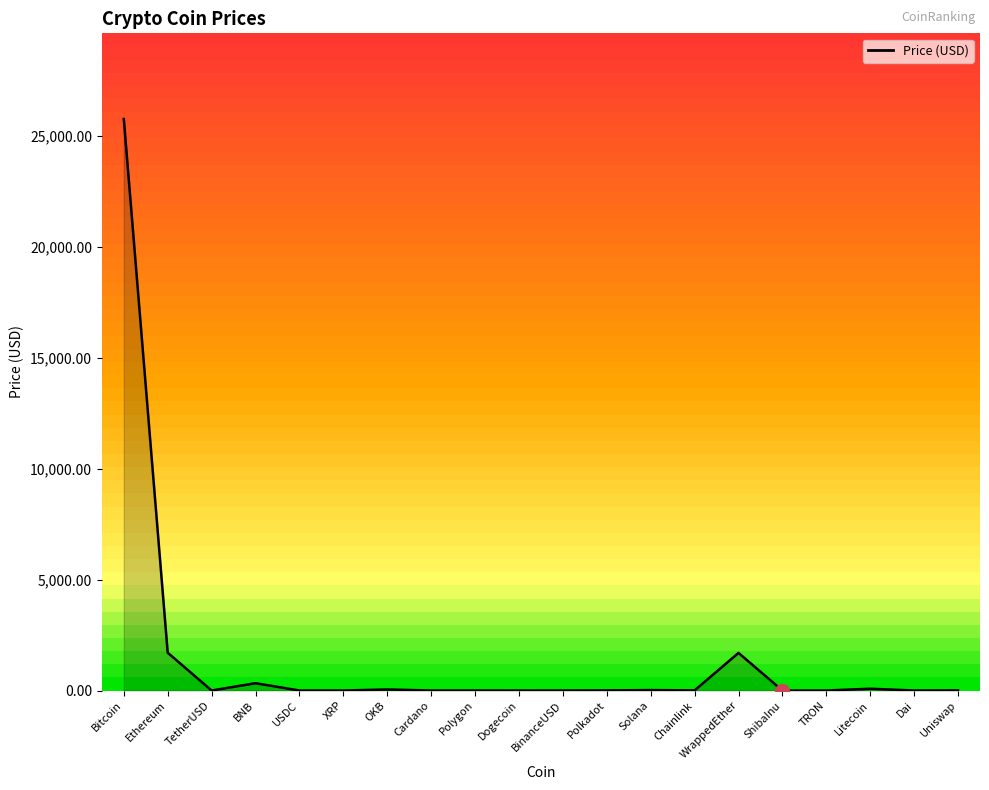

List the labels in order of value, largest first.

Bitcoin, Ethereum, WrappedEther, BNB, Litecoin, OKB, Solana, Chainlink, Polkadot, Uniswap, Polygon, TetherUSD, BinanceUSD, USDC, Dai, XRP, Cardano, Dogecoin, TRON, ShibaInu